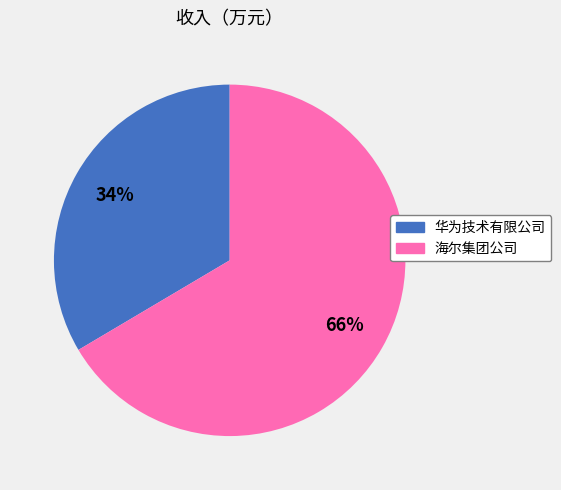

Does 海尔集团公司 represent more than half of the total?

Yes